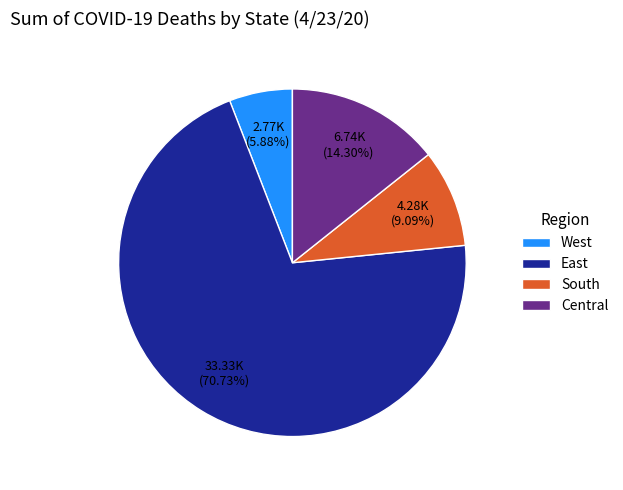

How many slices are in this pie chart?

4